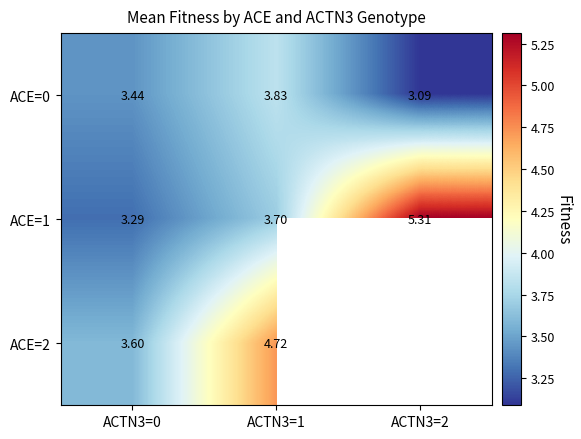

Is the value of ACE=1 at ACTN3=1 greater than the value of ACE=0 at ACTN3=2?

Yes